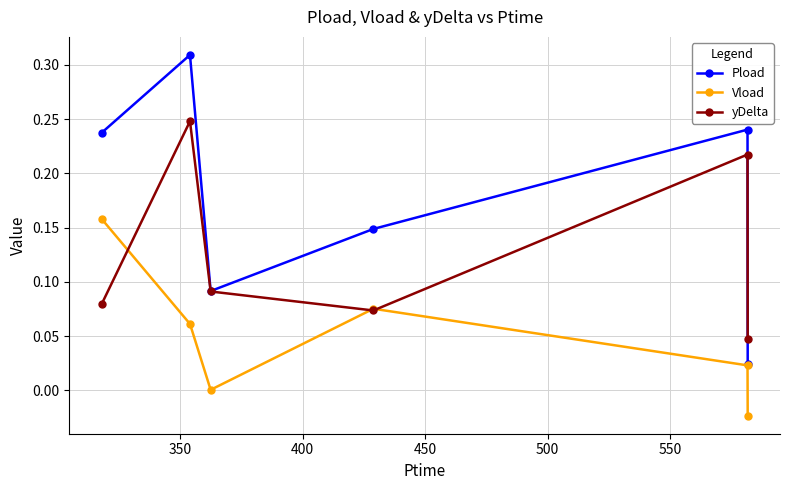

Which series has the largest total across all categories?

Pload